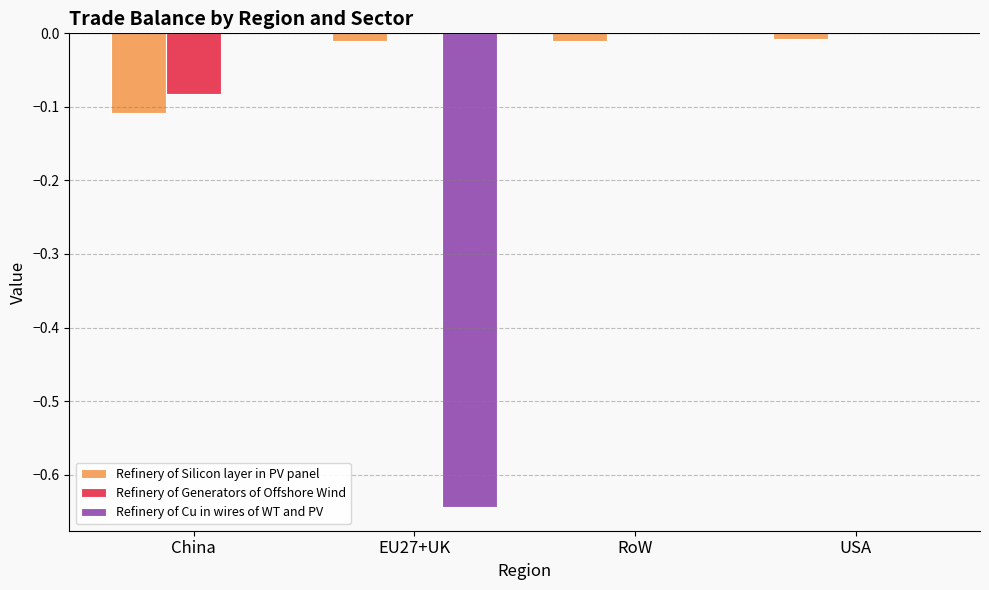

The Refinery of Cu in wires of WT and PV series shows -0.3 at RoW. True or false?

False